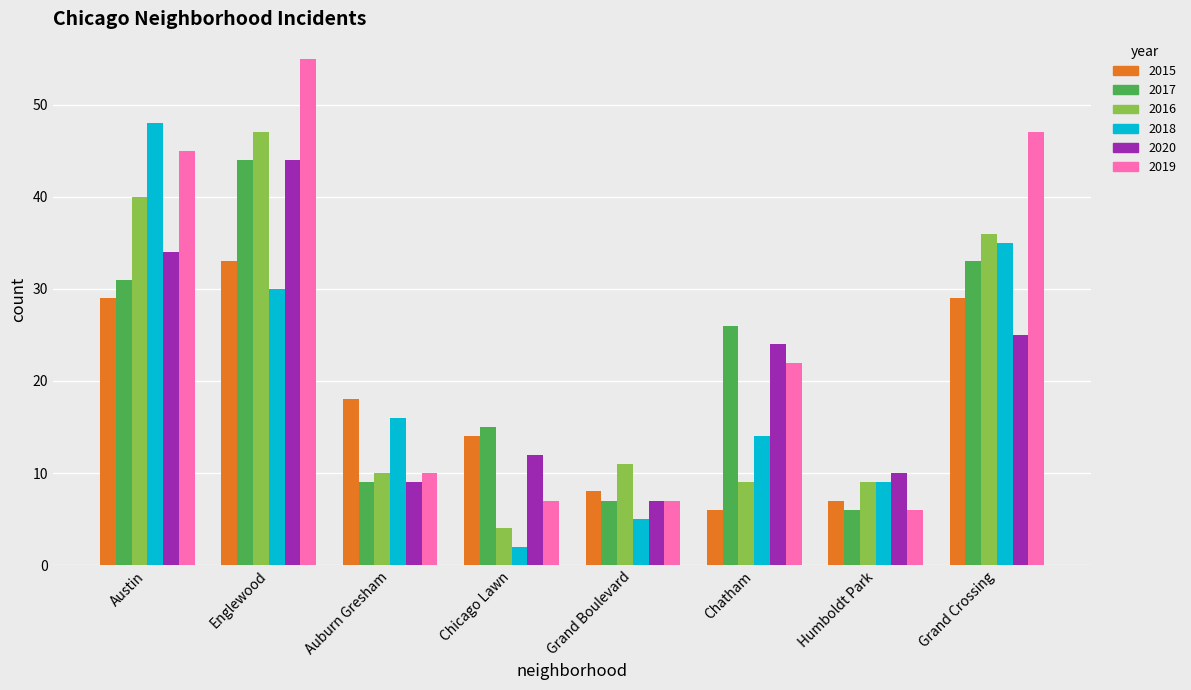

What is the label of the 3rd bar from the right?

Chatham